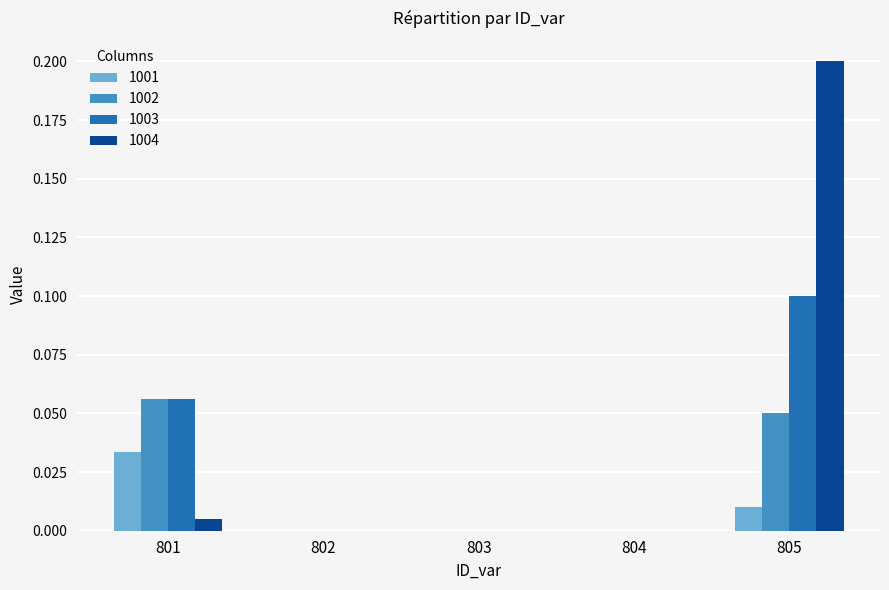

Which series changed the most between 801 and 805?

1004